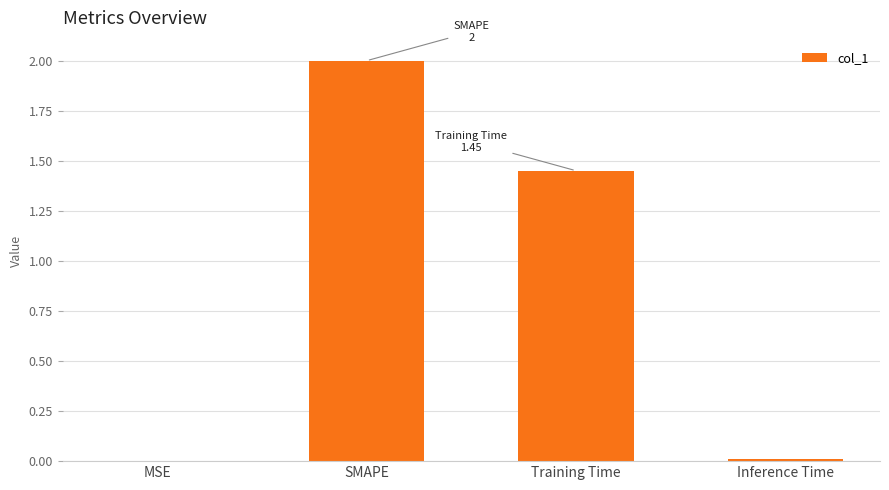

Is it true that the value at SMAPE is 3.3?

False